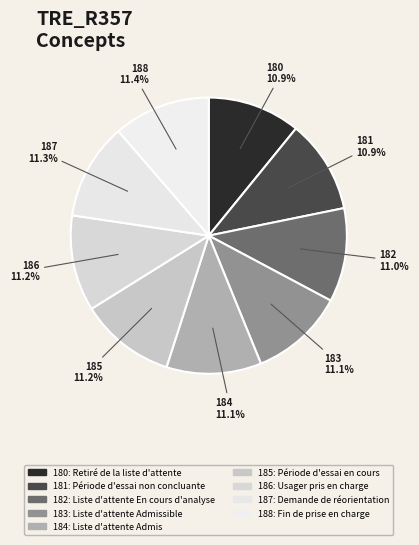

To the nearest percent, what is the combined percentage of 184 and 185?

22%